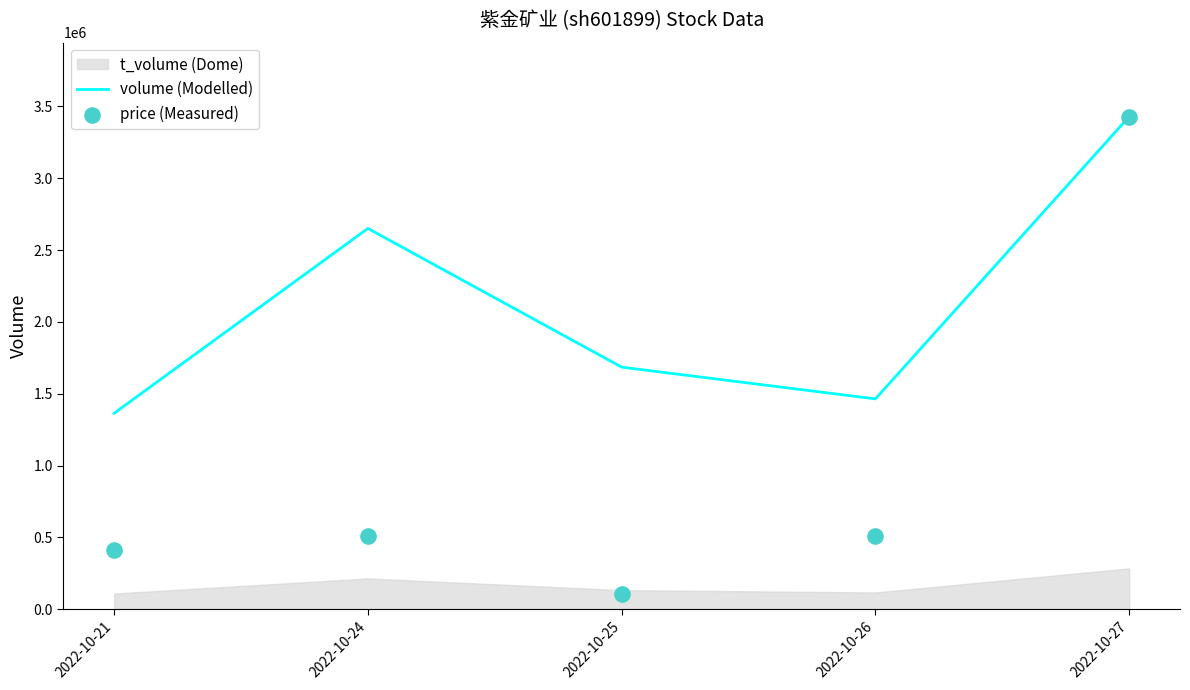

Which series reaches the maximum Y coordinate?

volume (Modelled)